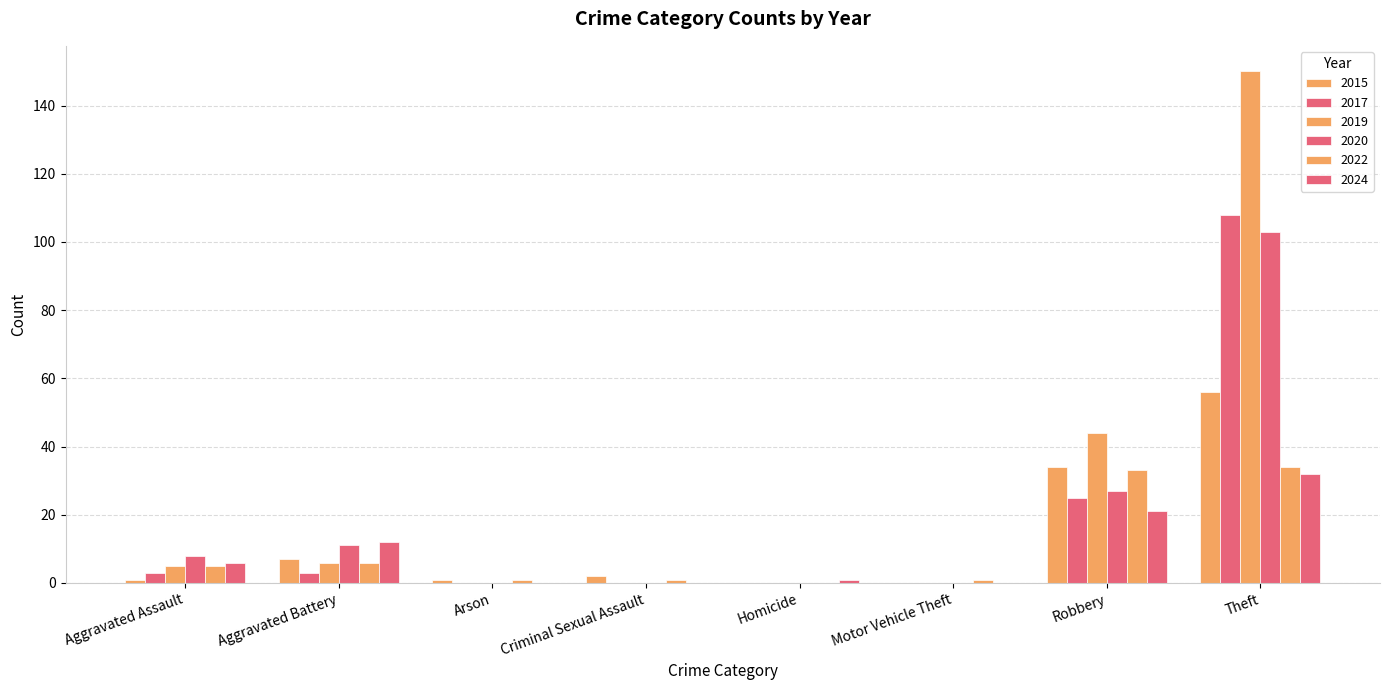

What is the difference between the highest and lowest values at Criminal Sexual Assault?

2